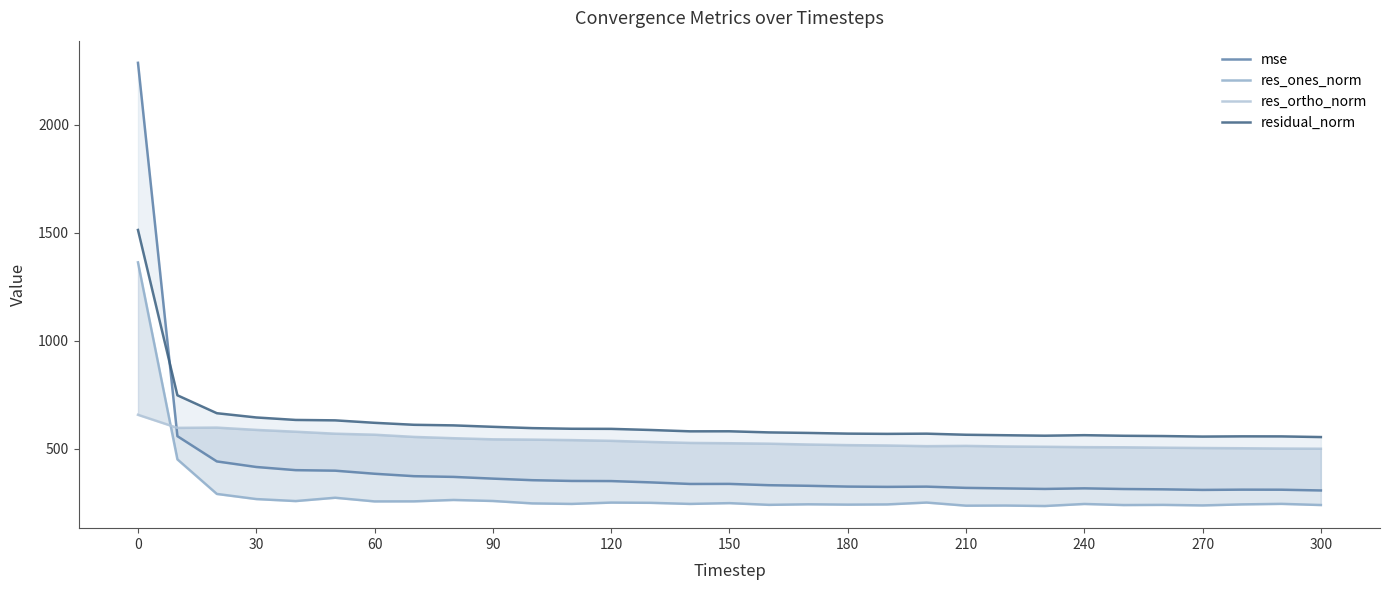

List the series in order of their peak value, lowest first.

res_ortho_norm, res_ones_norm, residual_norm, mse